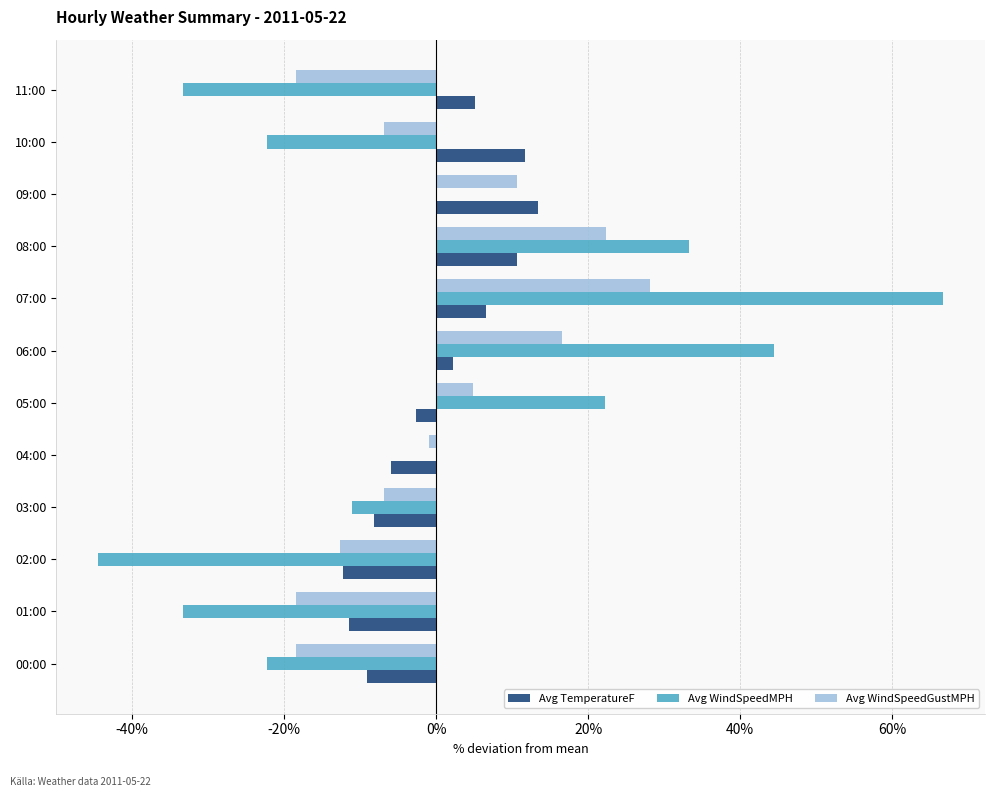

Is the value of Avg WindSpeedMPH at 10:00 greater than the value of Avg WindSpeedGustMPH at 06:00?

No